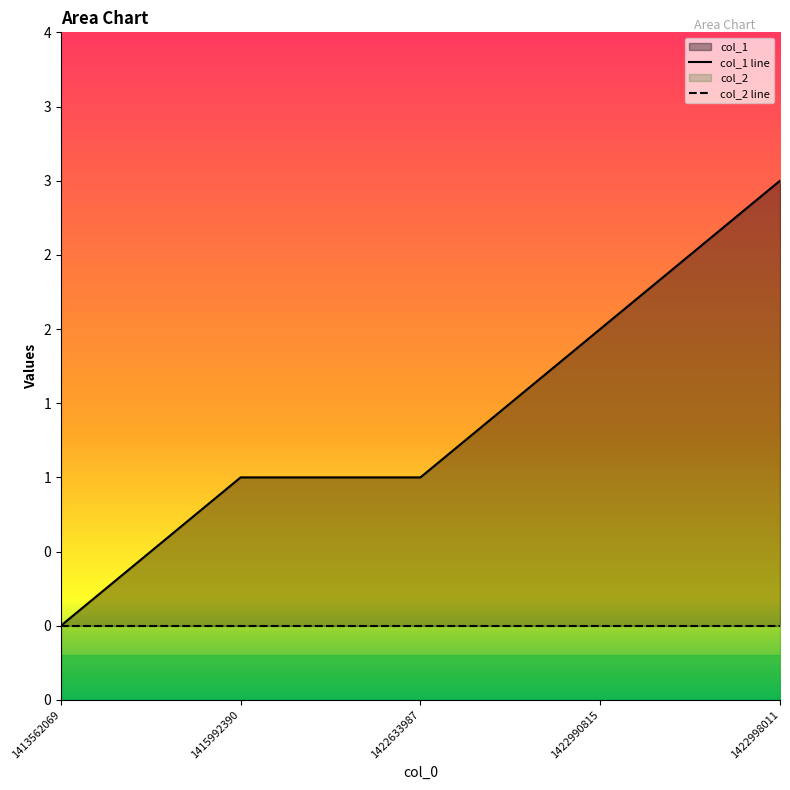

Approximately how many times larger is the value at 1422633987 compared to 1422998011?

0.3